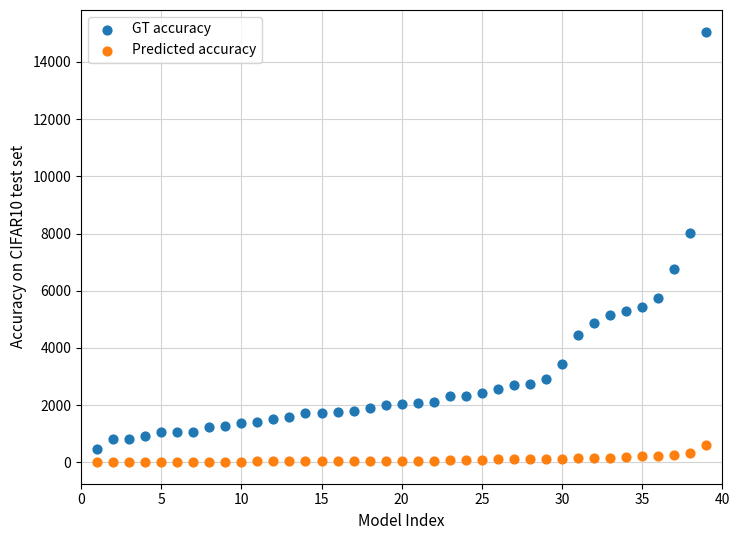

Which series has the largest Y range (max minus min)?

GT accuracy